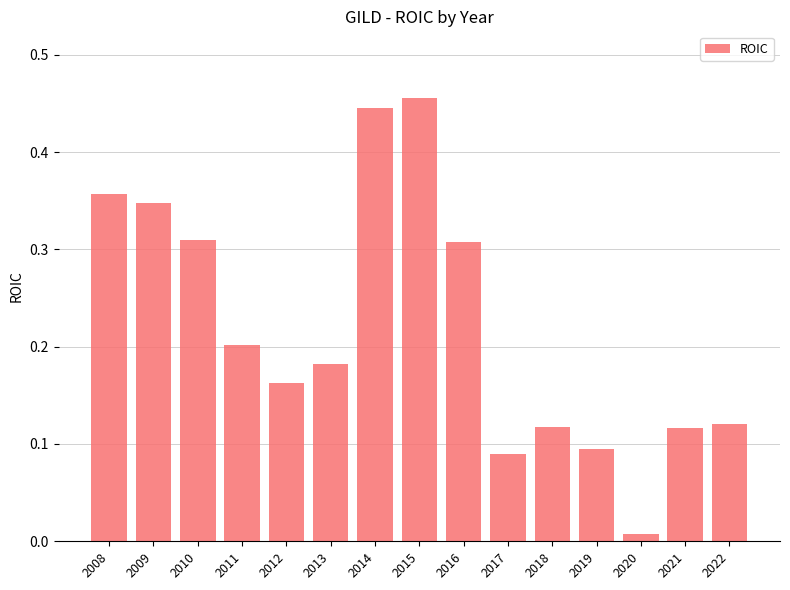

Between 2009 and 2013, which is larger?

2009